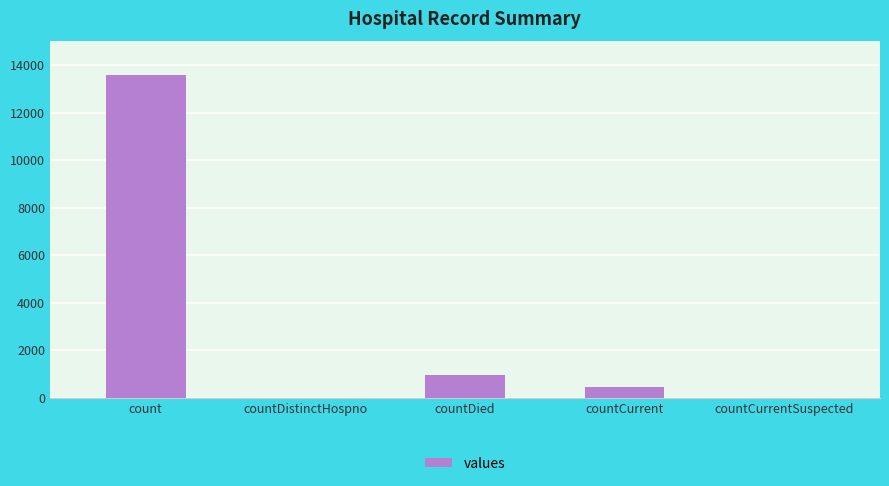

Does the chart contain stacked bars?

No